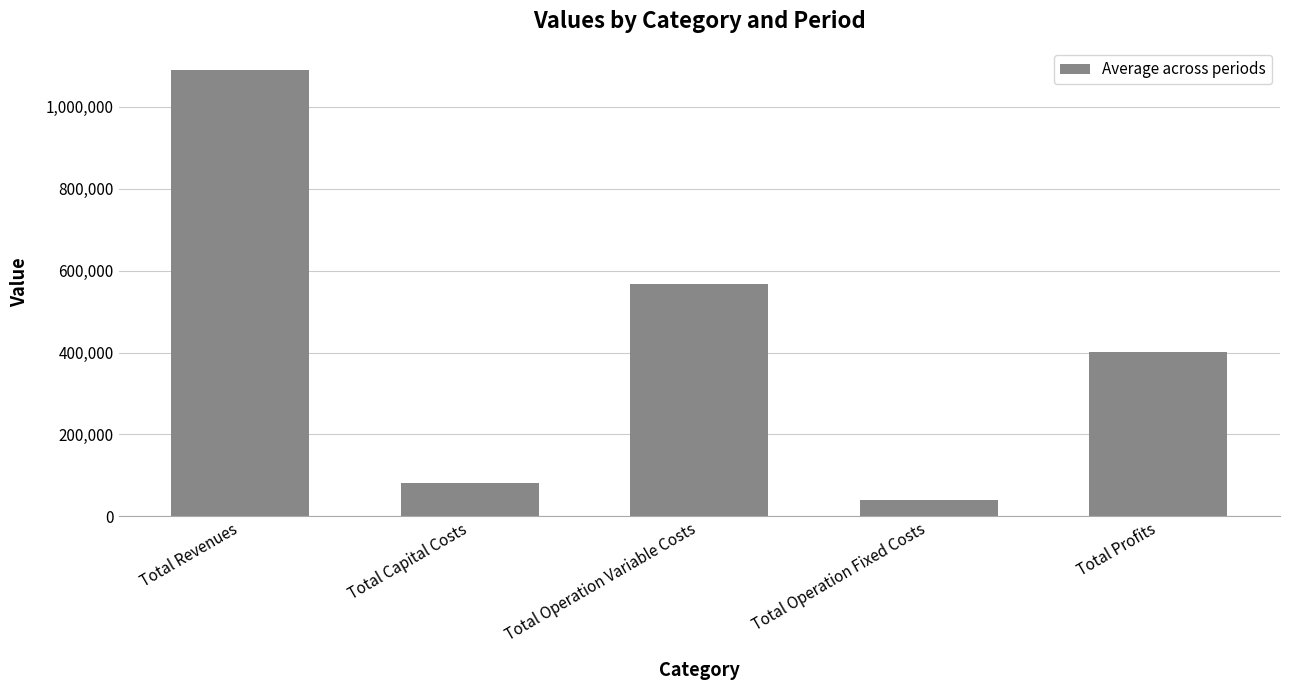

At which label is the value closest to 565822?

Total Operation Variable Costs